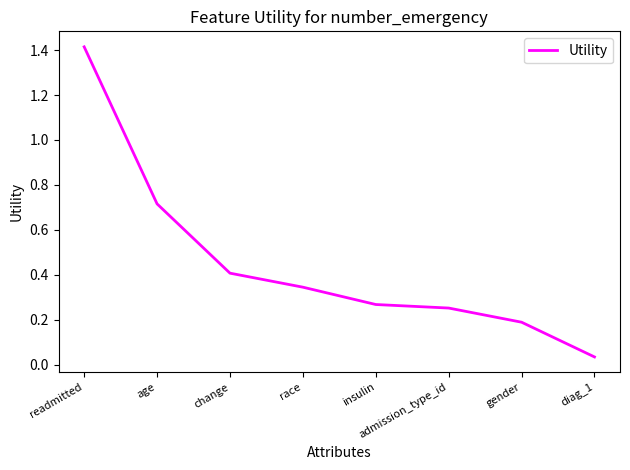

True or false: the data has more than 1 interior local peaks.

False